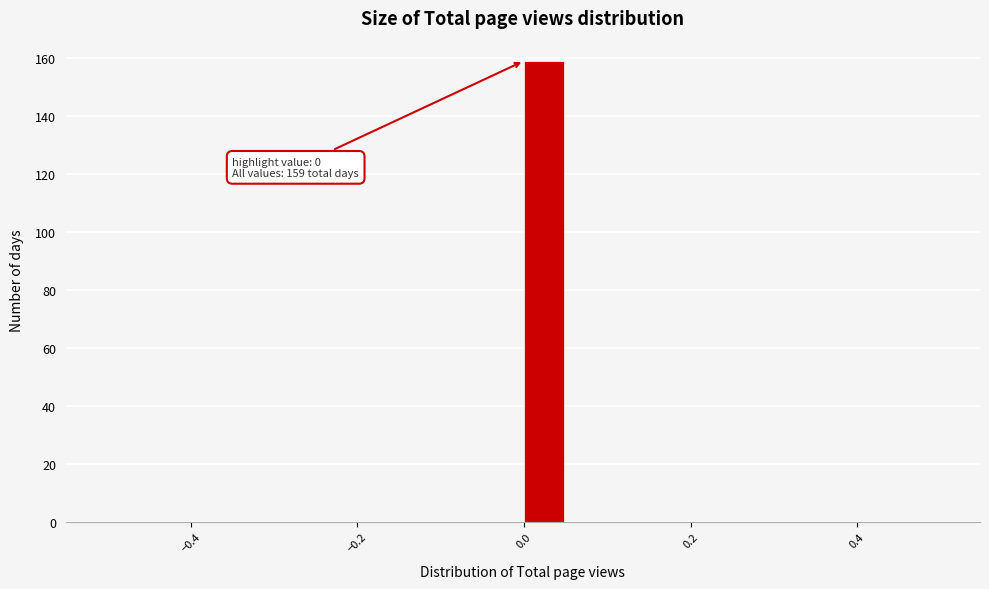

Around what value on the x-axis is the tallest bar? Give the approximate position of its centre, as read against the axis.

0.02